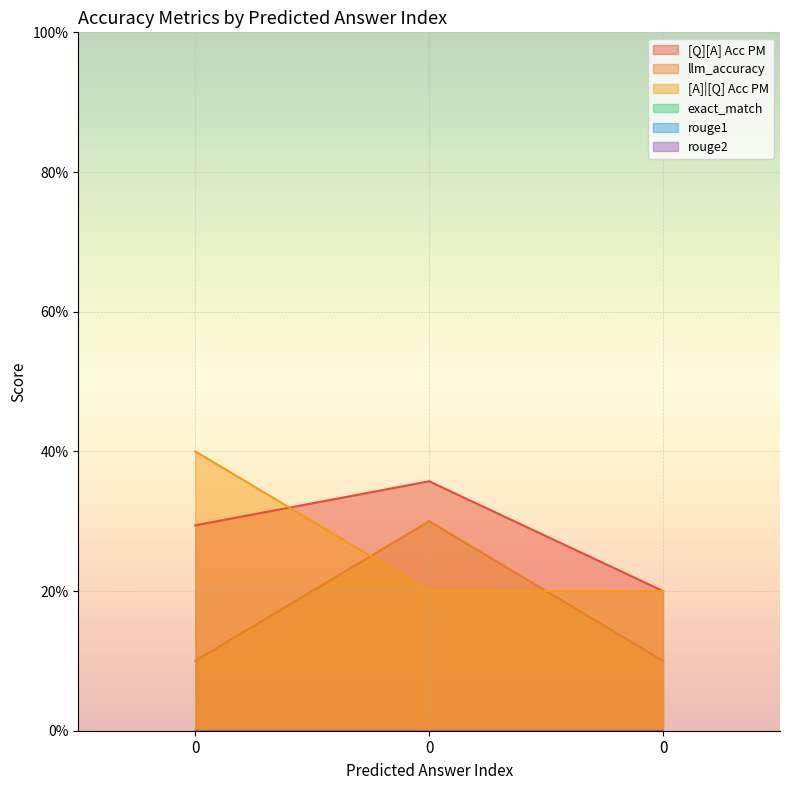

How many [A]|[Q] Acc PM values are between 0 and 1?

3